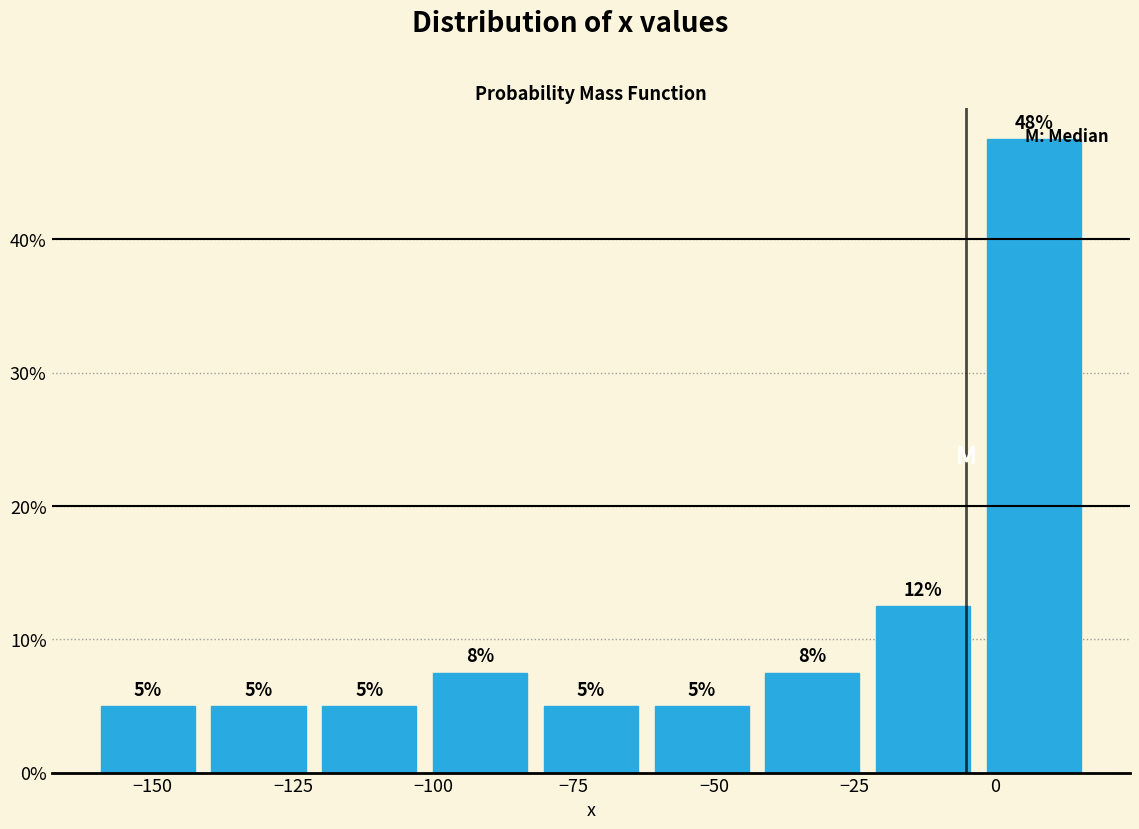

Read against the x-axis, roughly where is the centre of the tallest bar?

5